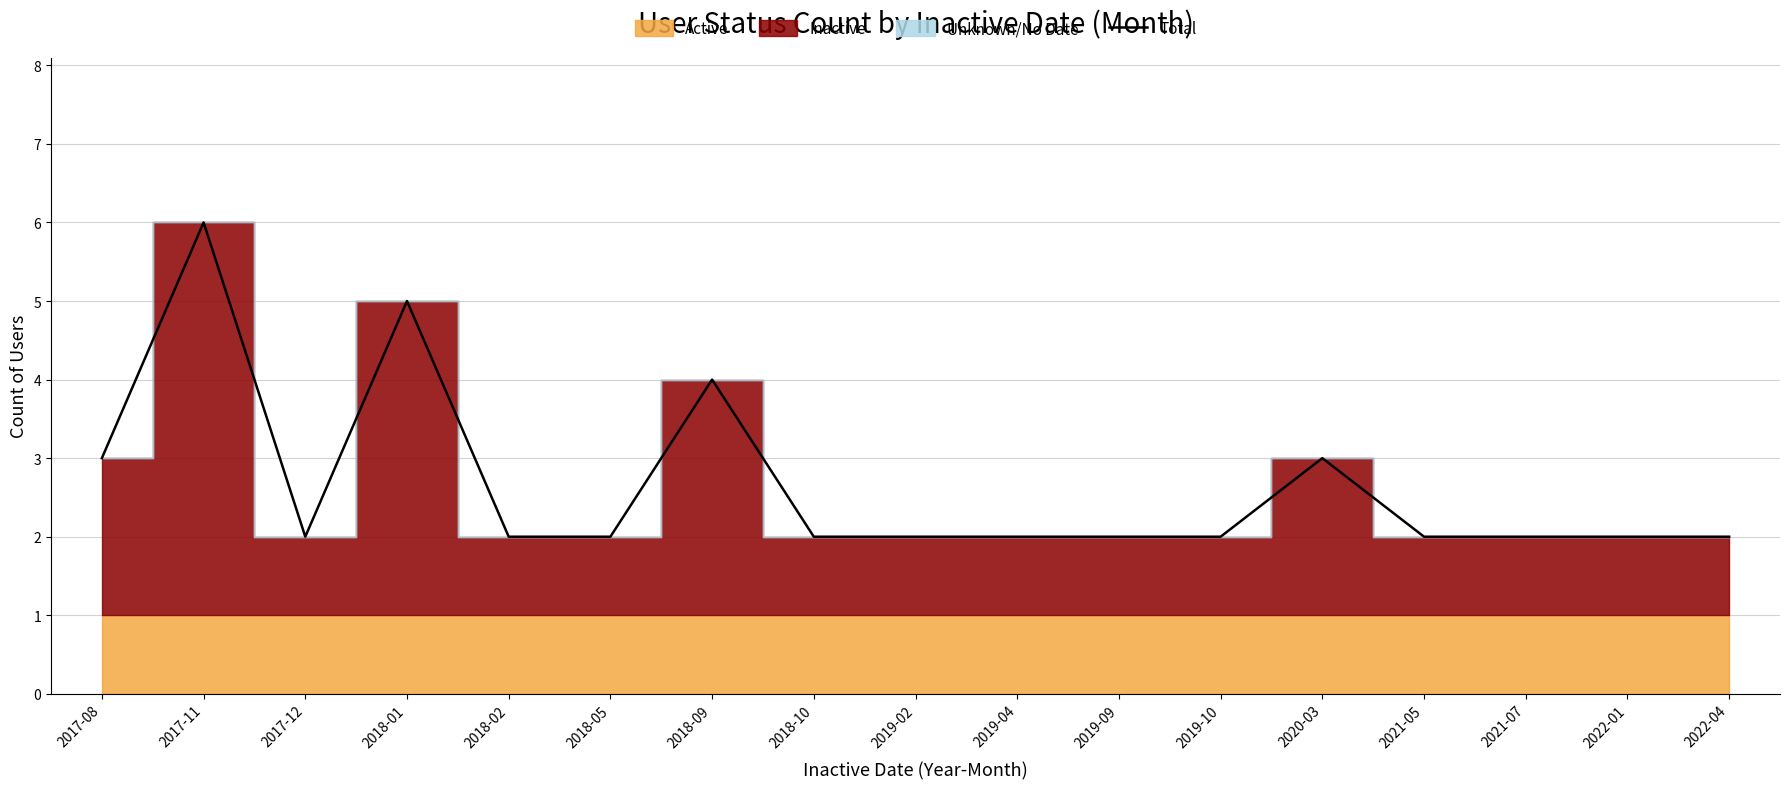

What is the difference between the maximum and minimum values?

4